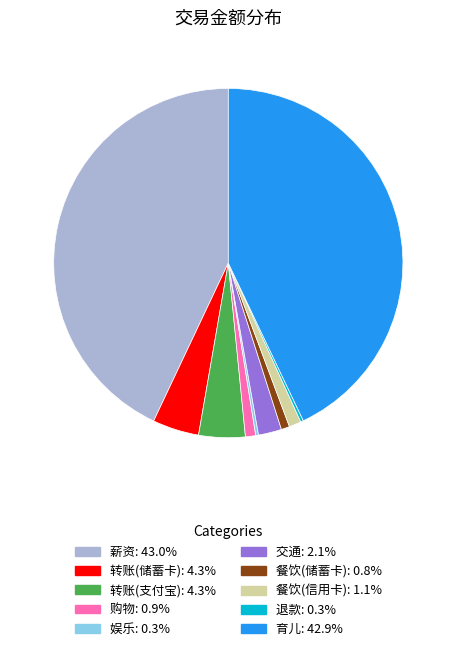

Between 餐饮(信用卡) and 育儿, which is larger?

育儿